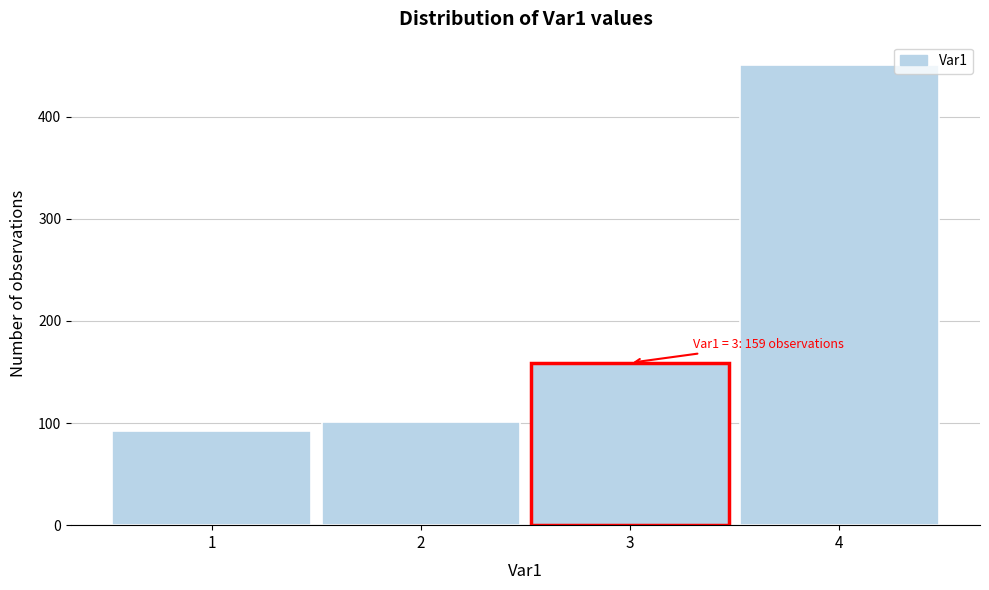

Over which range of the x-axis is the bar tallest?

3.5 to 4.5